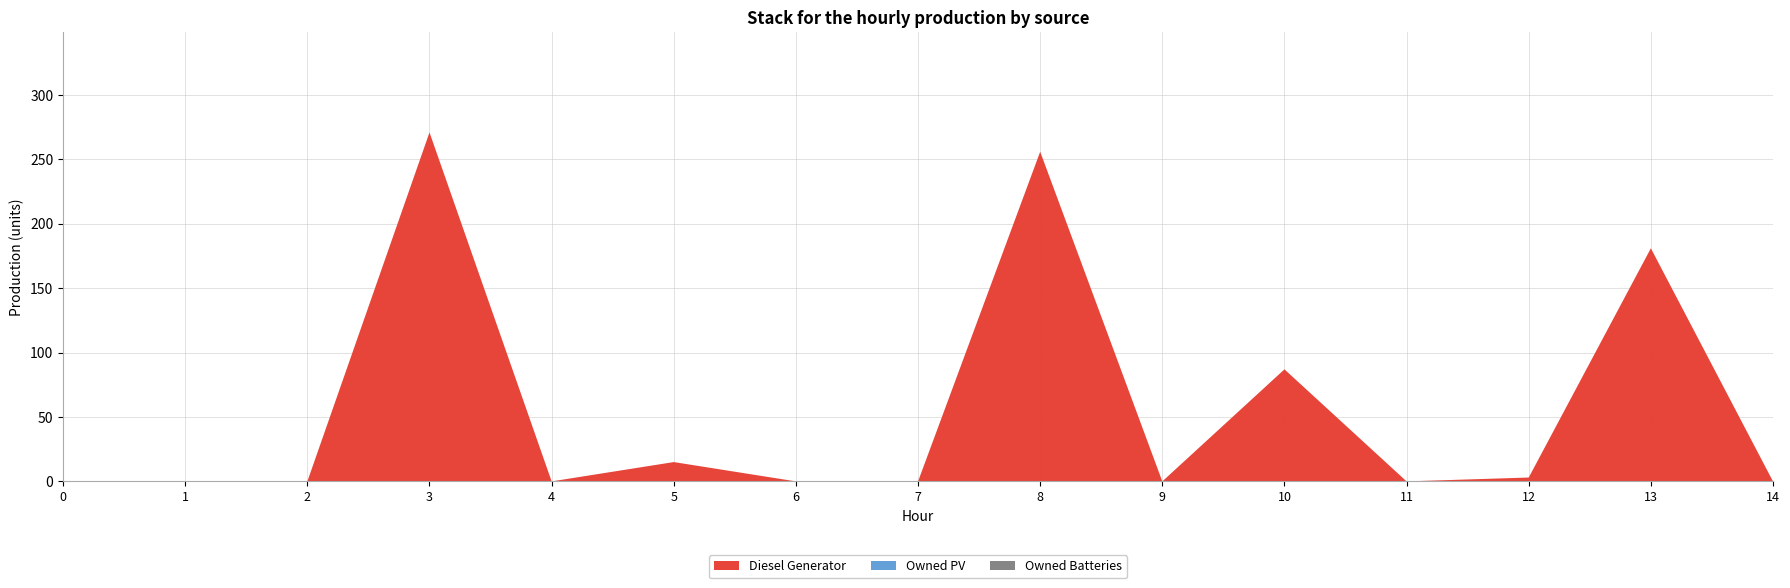

Reading left to right, transcribe all the data shown in this chart.

Diesel Generator: 0	0	0	271	0	15	0	0	256	0	87	0	3	181	0
Owned PV: 0	0	0	0	0	0	0	0	0	0	0	0	0	0	0
Owned Batteries: 0	0	0	0	0	0	0	0	0	0	0	0	0	0	0